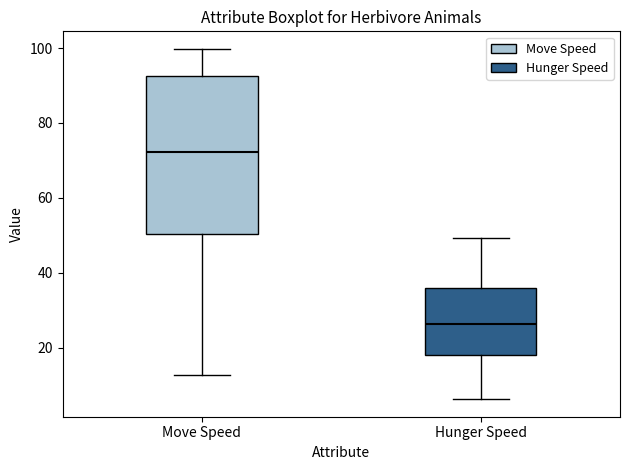

Comparing the boxes themselves (not the whiskers), which one is the tallest?

Move Speed